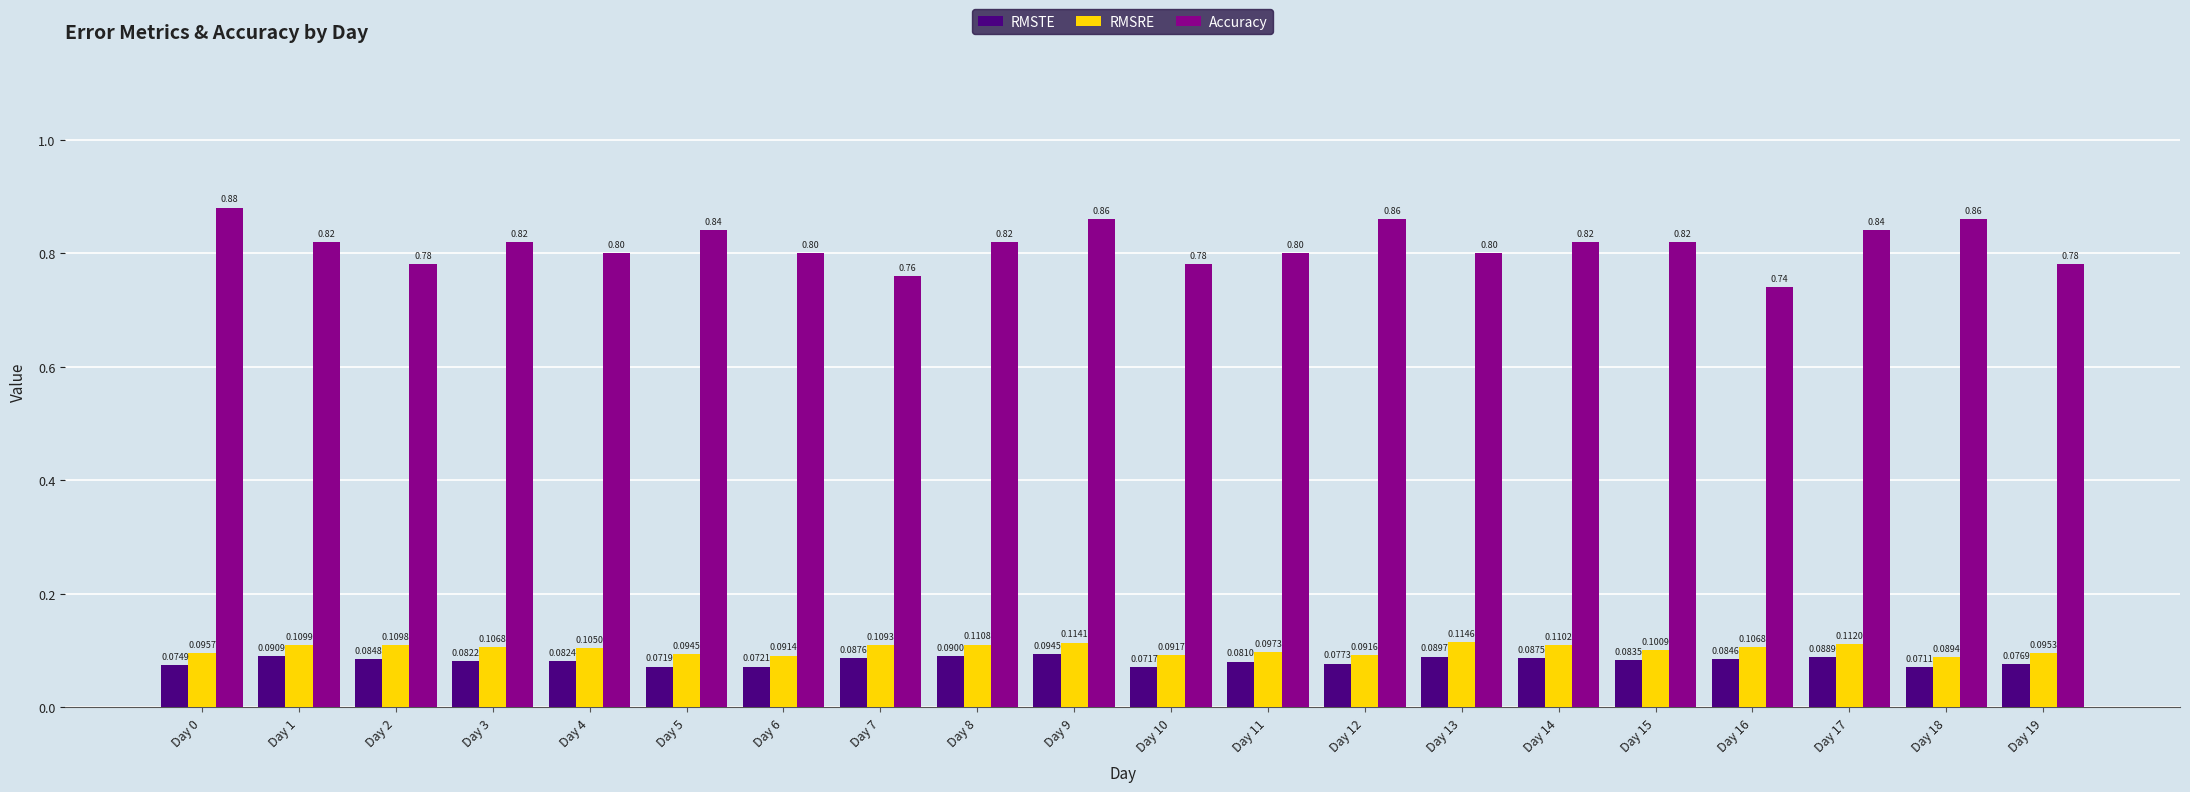

List the series in order of their peak value, lowest first.

RMSTE, RMSRE, Accuracy